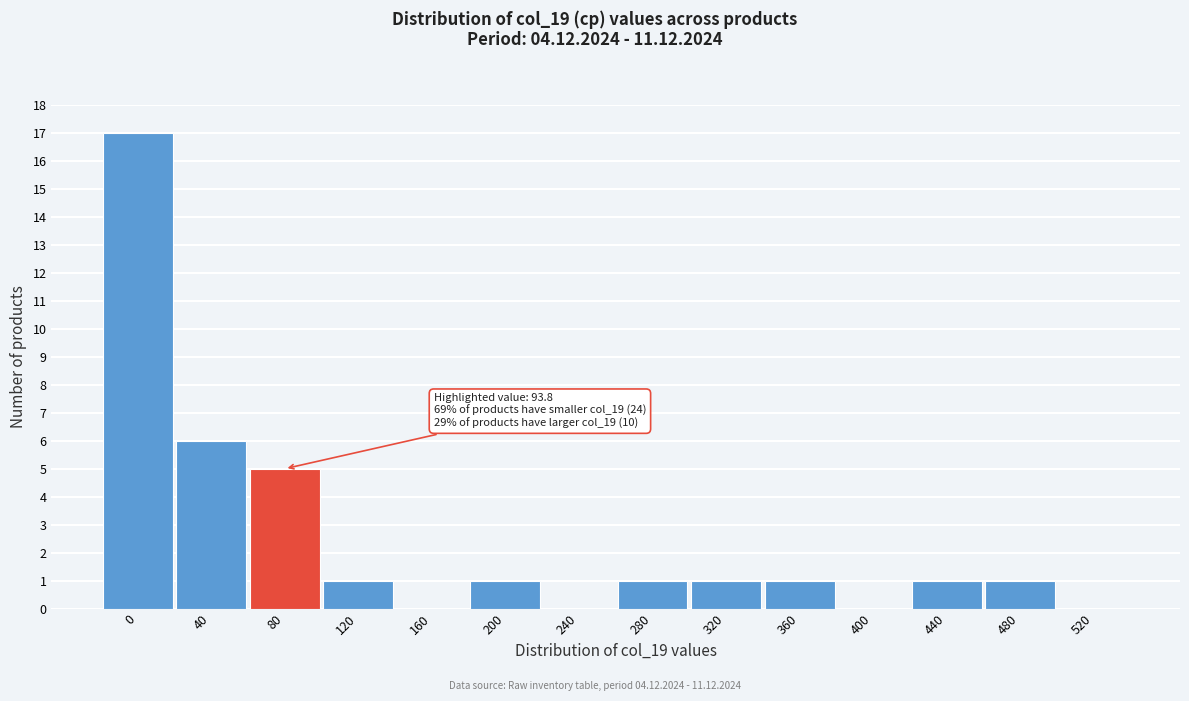

Reading left to right, extract all data points from this chart.

0=17	40=6	80=5	120=1	160=0	200=1	240=0	280=1	320=1	360=1	400=0	440=1	480=1	520=0